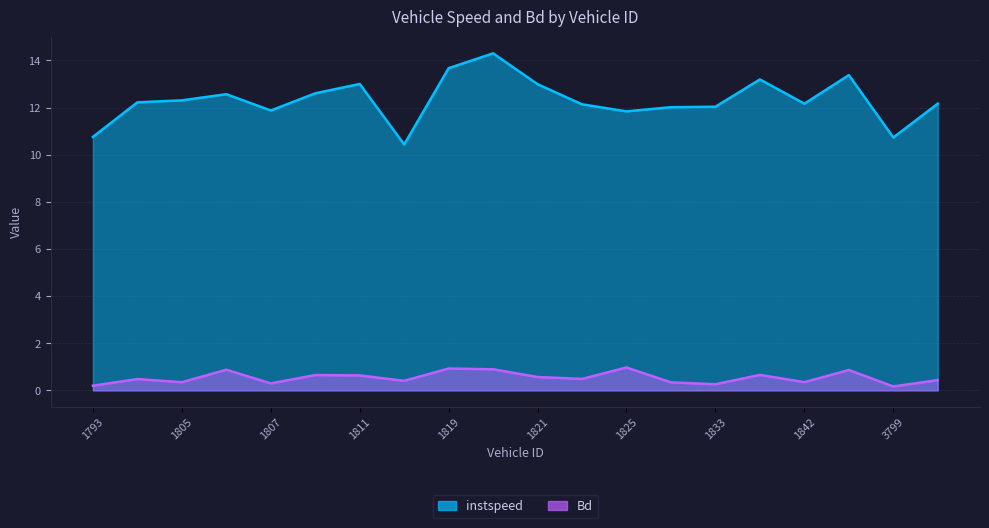

Which has a higher value, 1811.0 or 1807.0?

1811.0